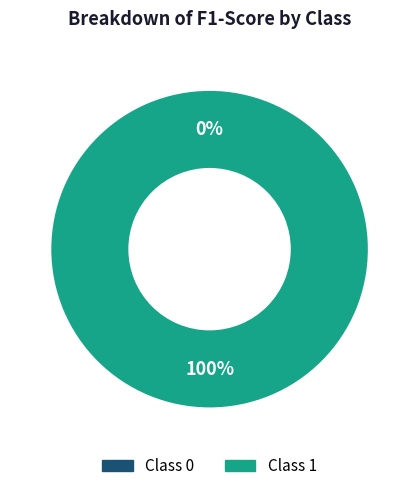

How many slices are in this pie chart?

2